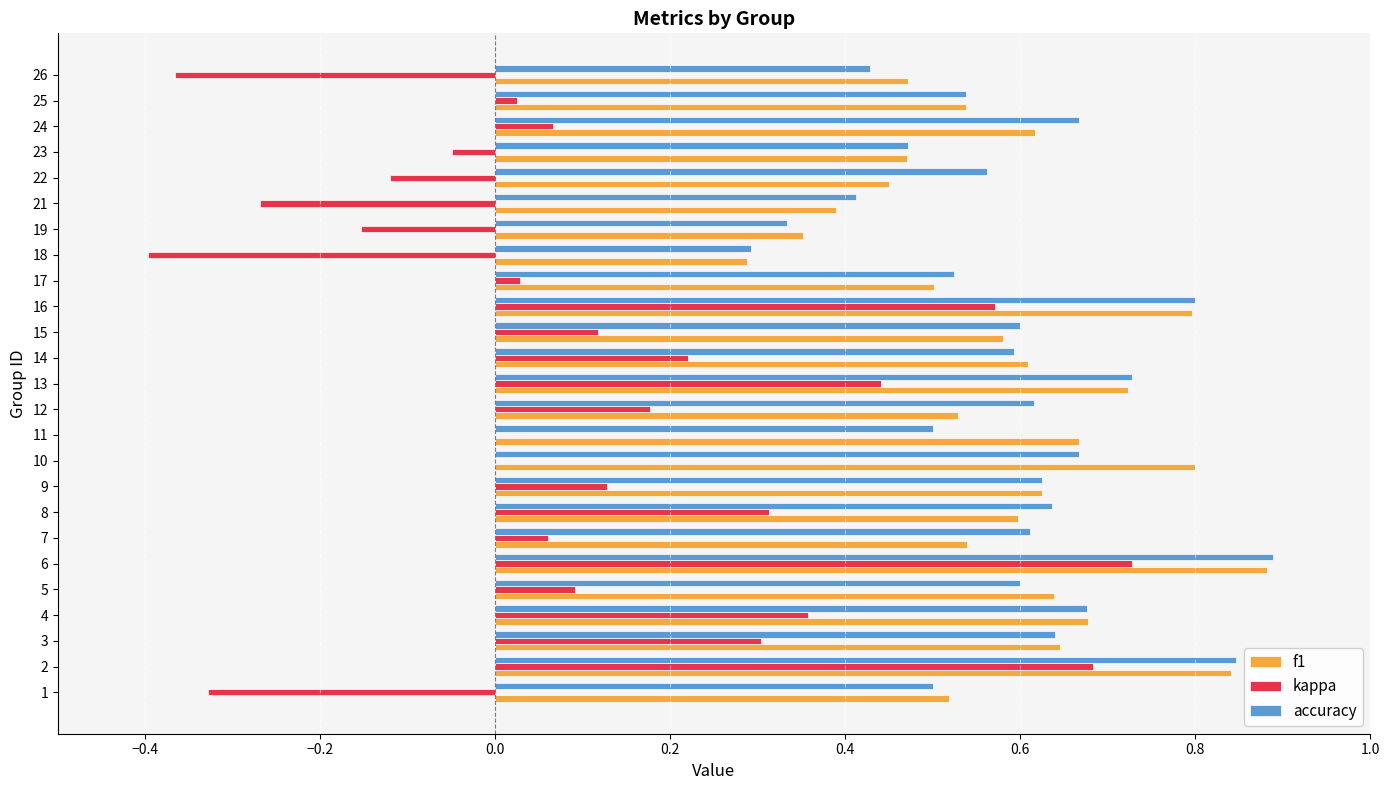

True or false: f1 has a value of 1.1 at 10.

False